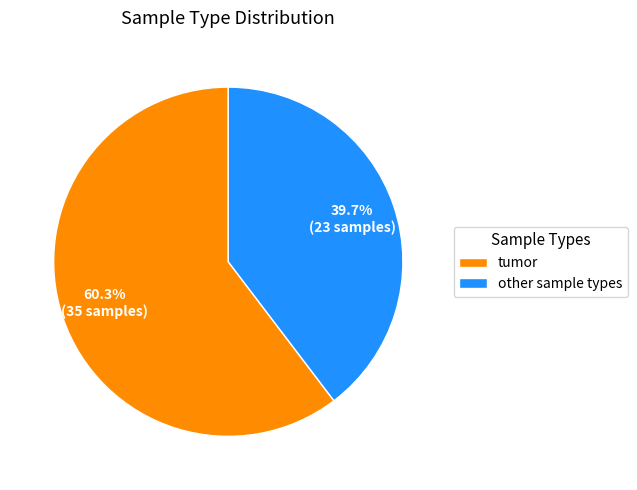

To the nearest percent, what is the difference between the largest and smallest slice percentages?

21%